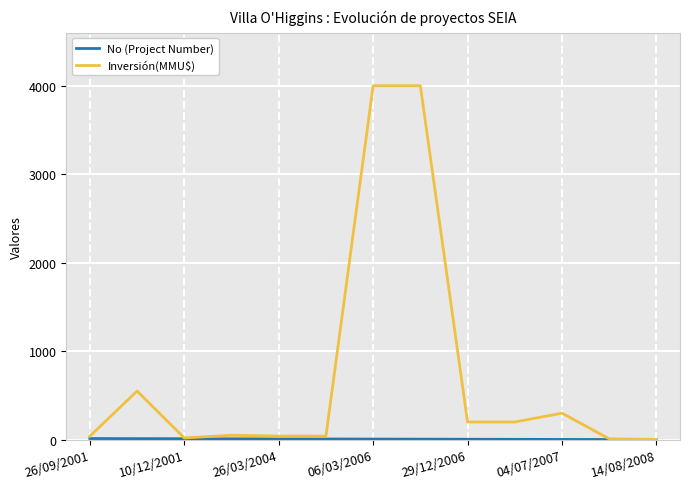

Which series has the largest total across all categories?

Inversión(MMU$)